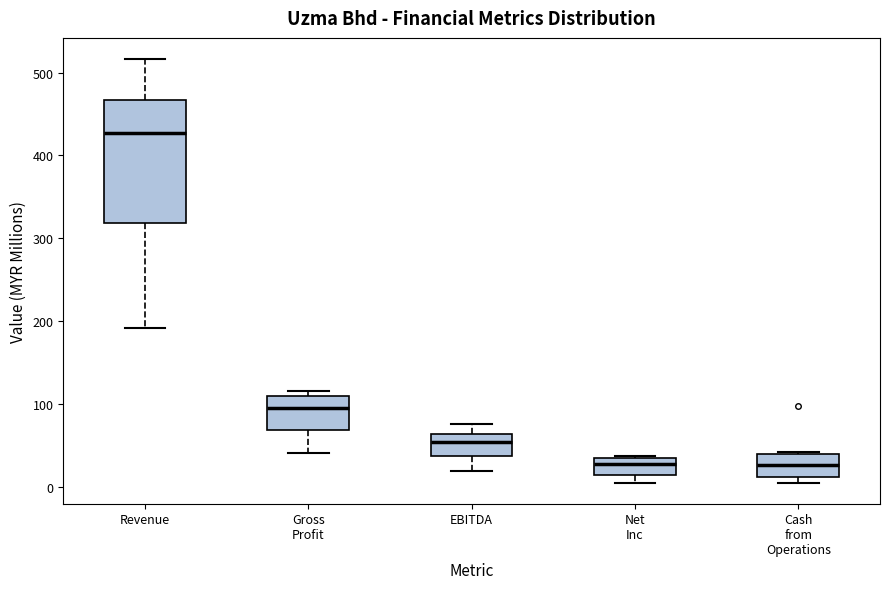

Which box's median line is the highest?

Revenue